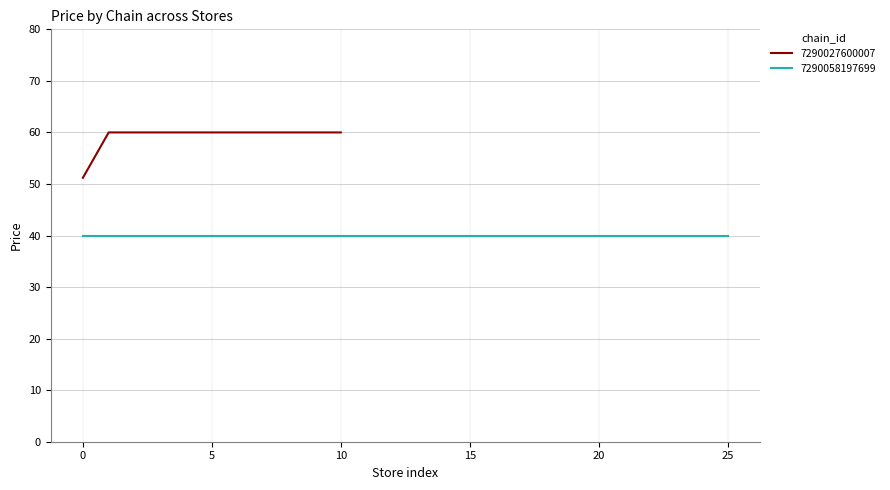

What is the average value?

59.2